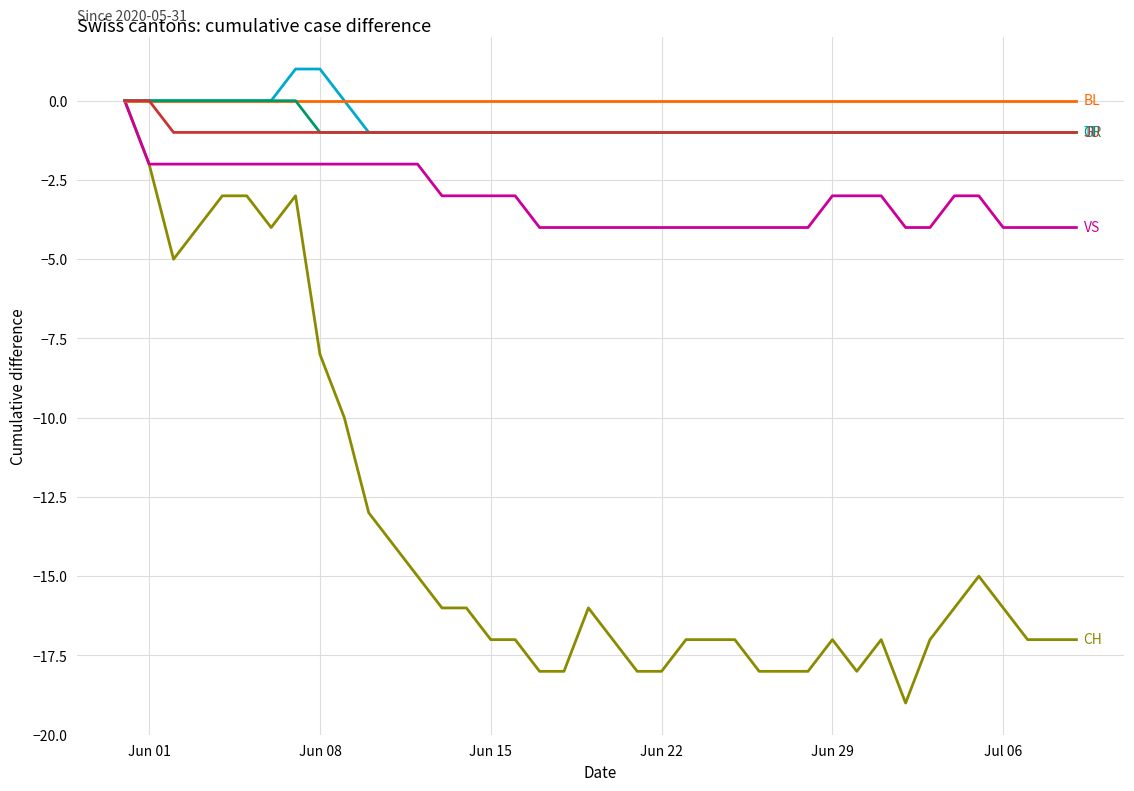

What is the minimum value shown in the chart?

-19